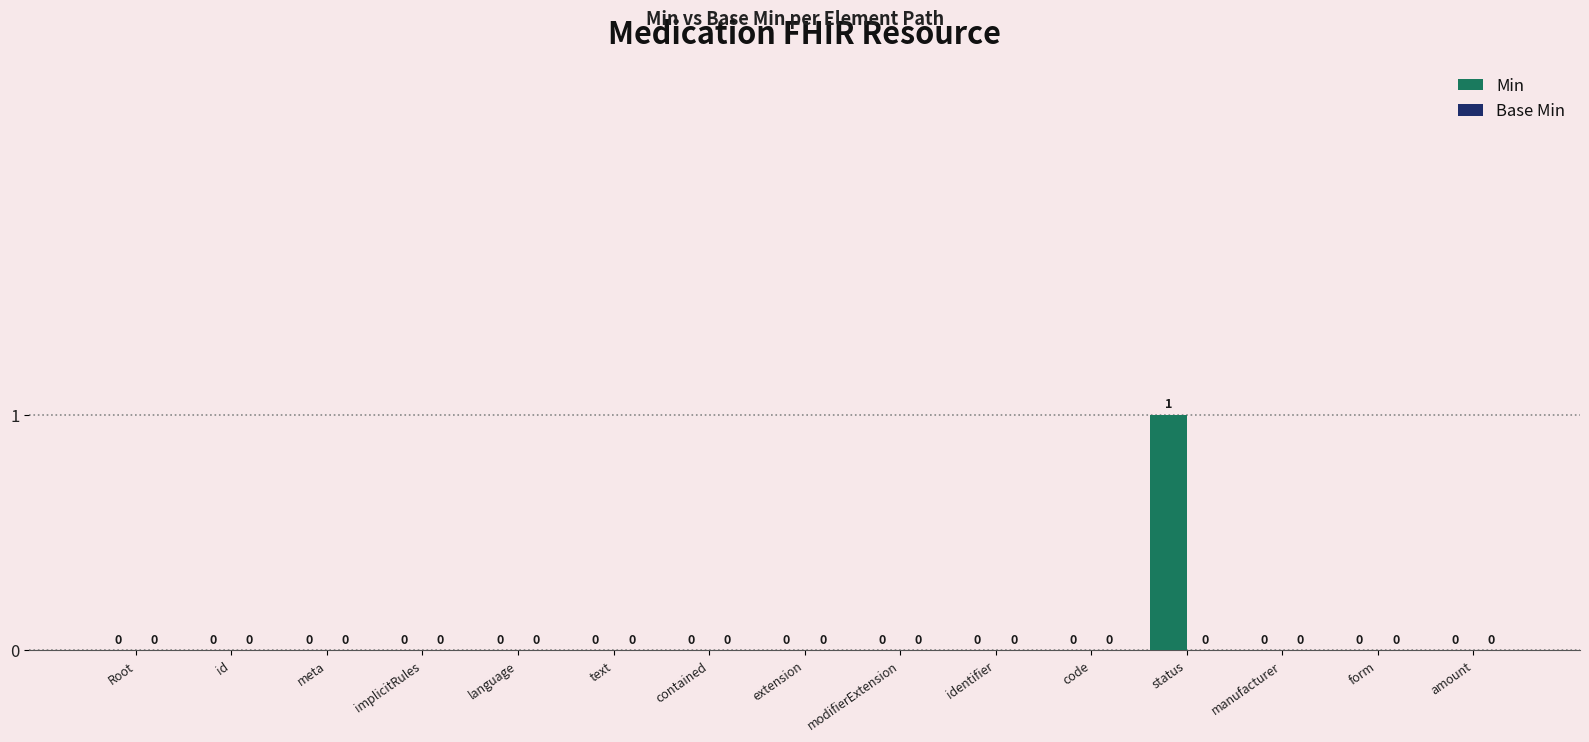

Which category has the highest value across all series?

status